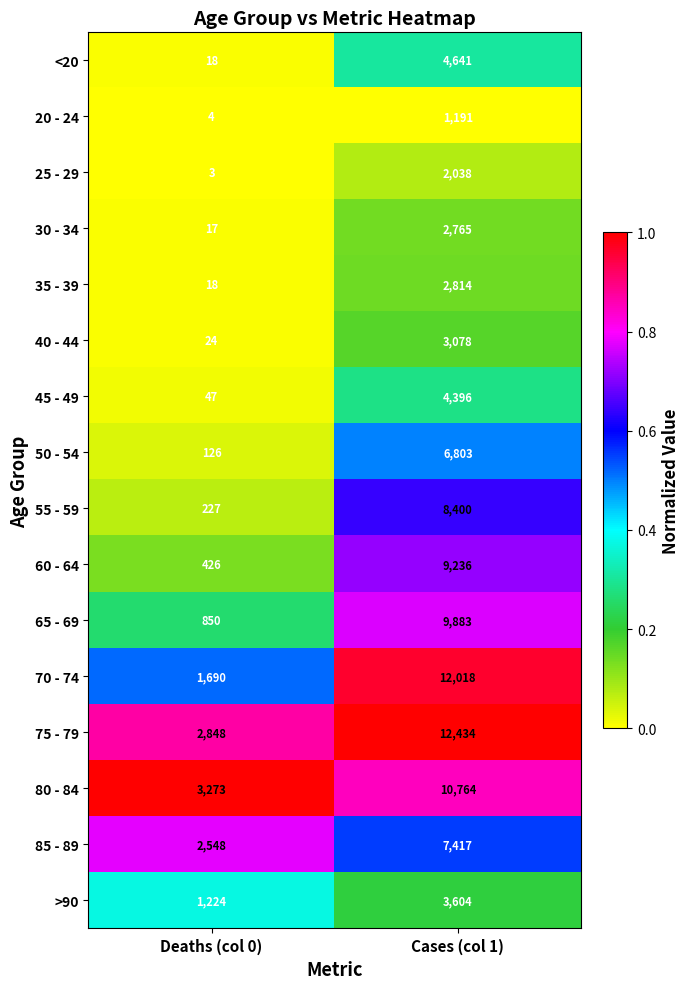

What is the maximum value shown in the chart?

12434